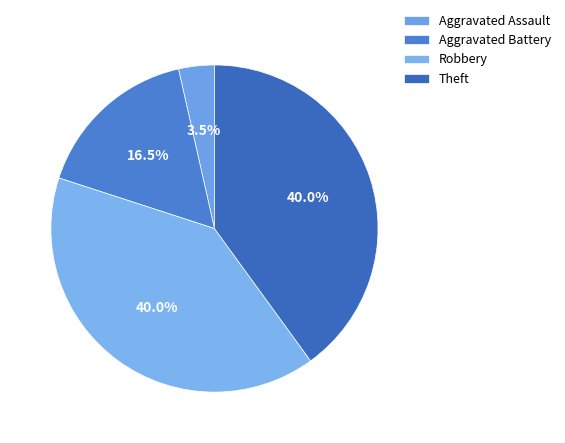

The Aggravated Assault slice represents 4% of the pie. True or false?

True